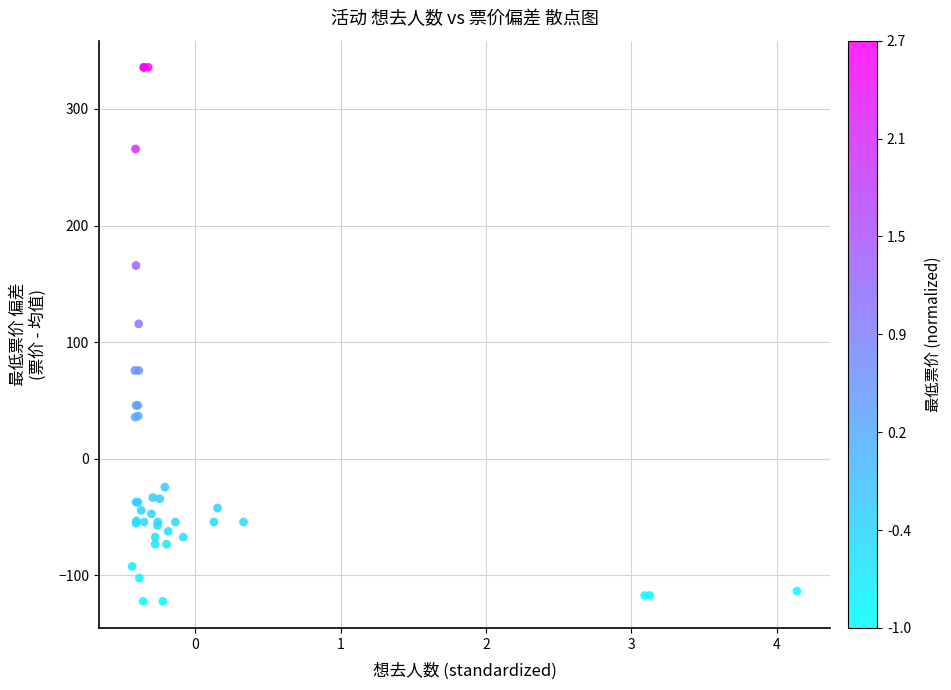

What Y value in the scatter plot is closest to 106?

115.7